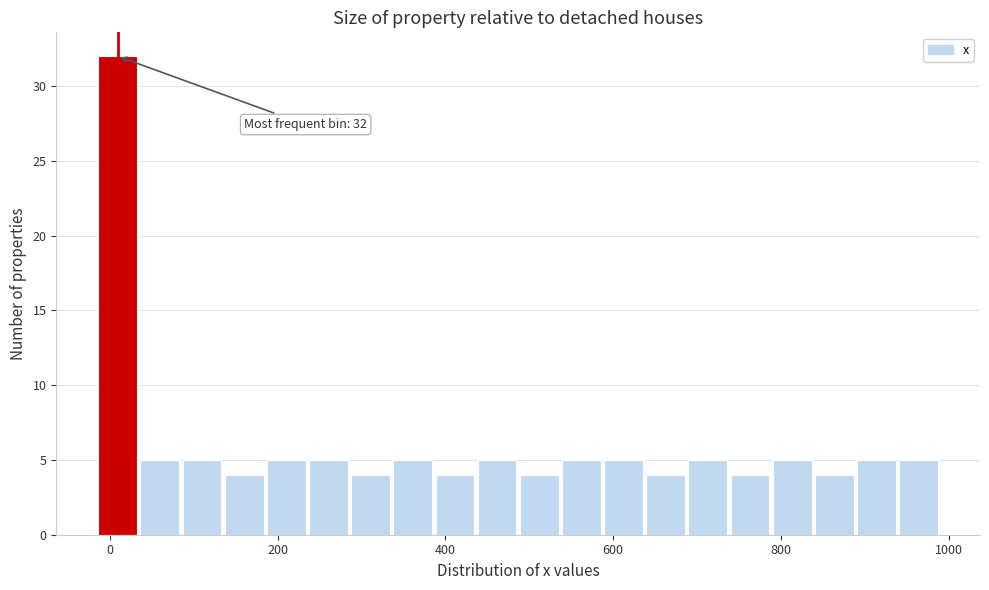

Around what value on the x-axis is the tallest bar? Give the approximate position of its centre, as read against the axis.

0